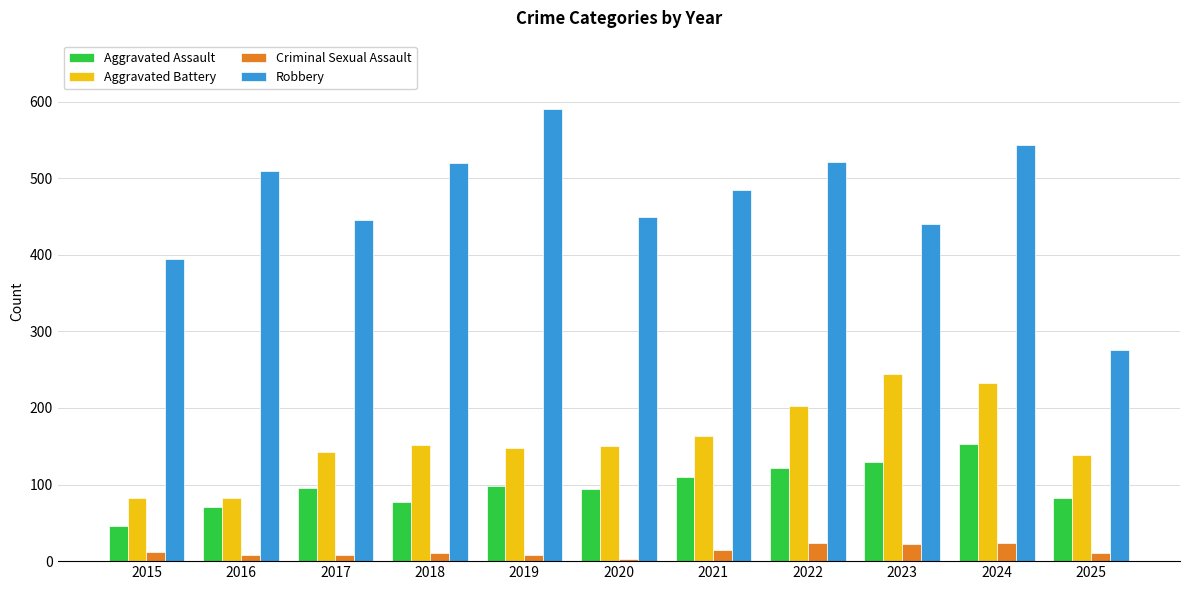

Rank the series at 2018 from lowest to highest value.

Criminal Sexual Assault, Aggravated Assault, Aggravated Battery, Robbery